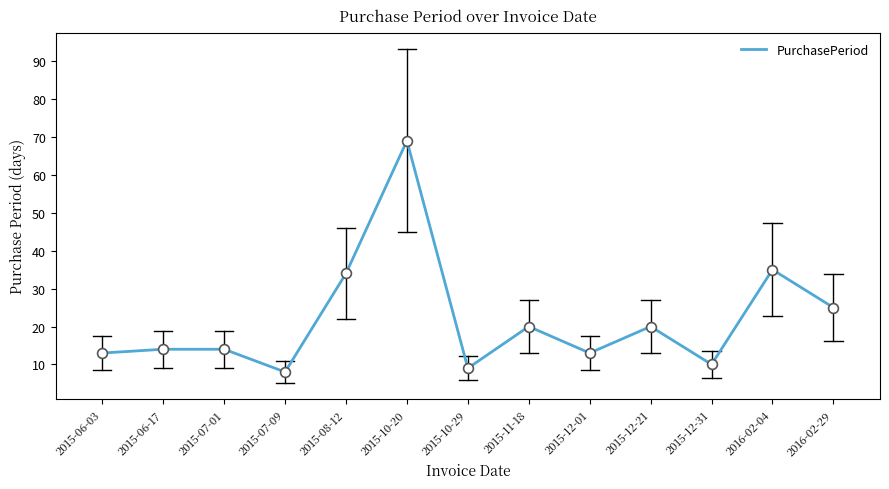

What is the change in value from 2015-10-29 to 2016-02-29?

+16